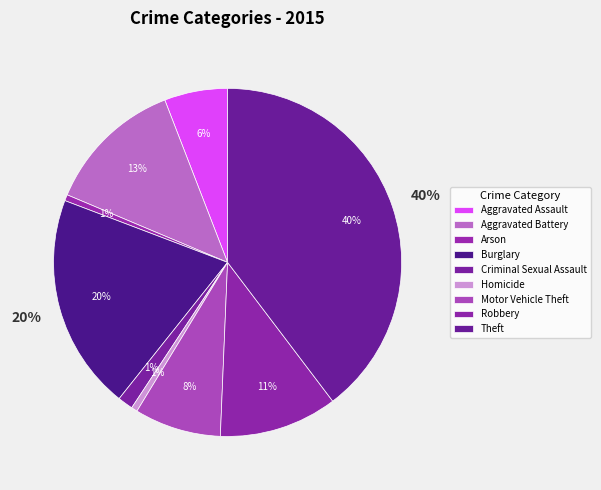

To the nearest percent, what is the combined percentage of Robbery and Burglary?

31%